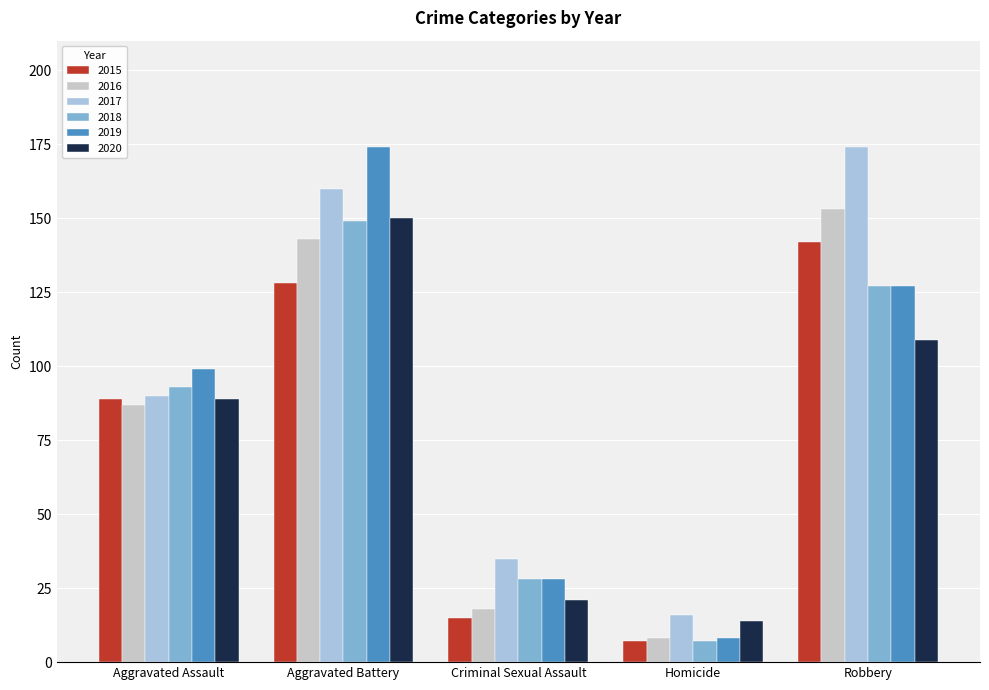

Which series changed the most between Aggravated Assault and Aggravated Battery?

2019